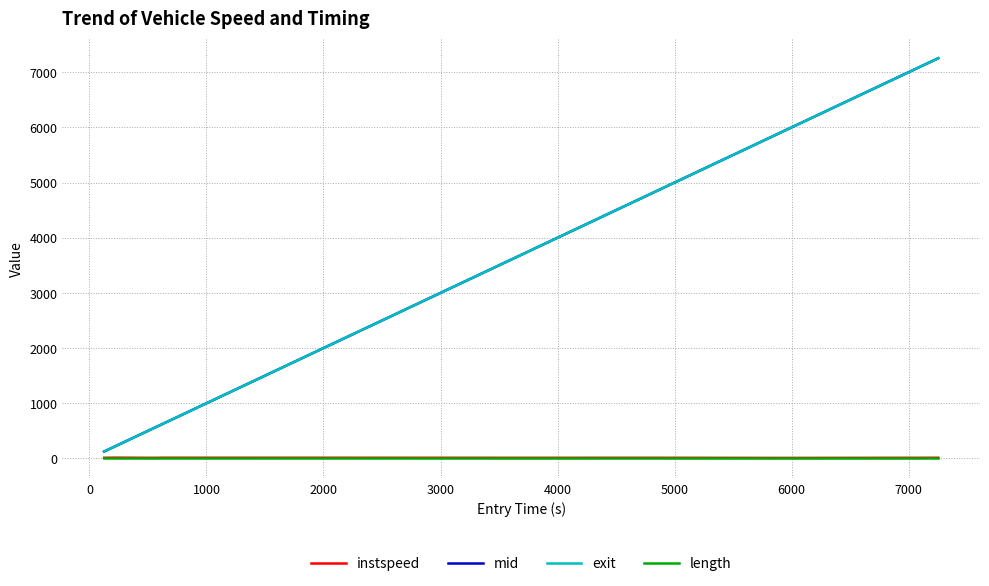

What is the greatest value displayed?

7252.6